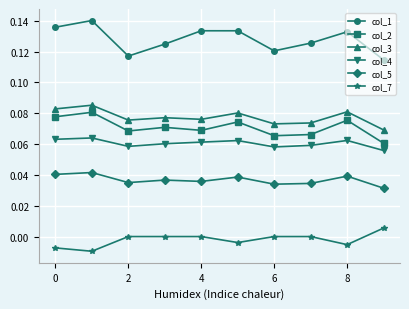

How many interior local peaks does the col_1 series have?

3